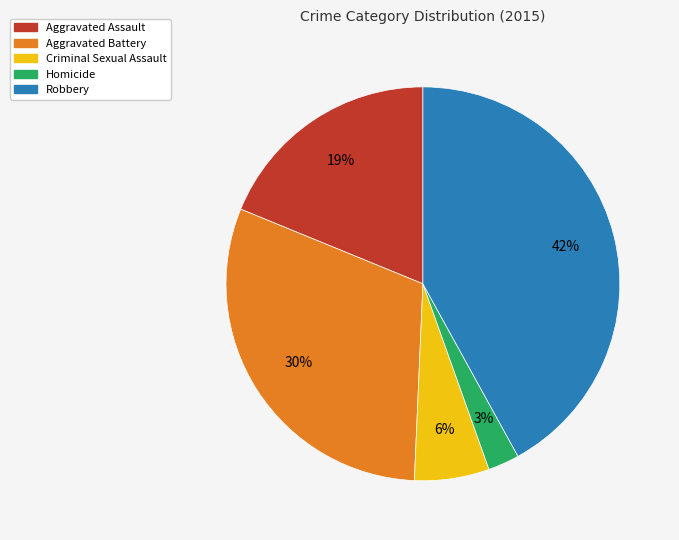

Is the sum of Criminal Sexual Assault and Aggravated Battery greater than half?

No